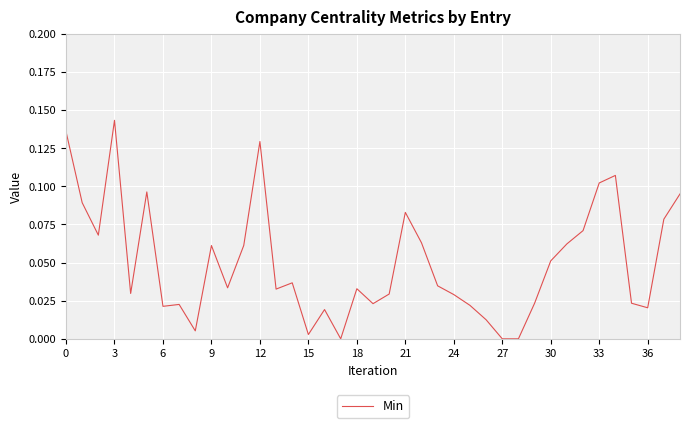

Is this an area chart (filled region under the line)?

No